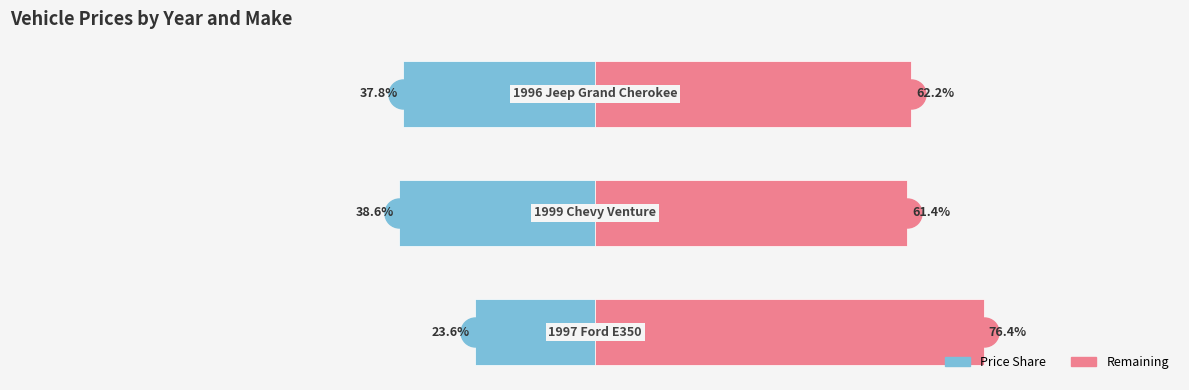

Which series has the largest range (max minus min)?

Remaining (Right)